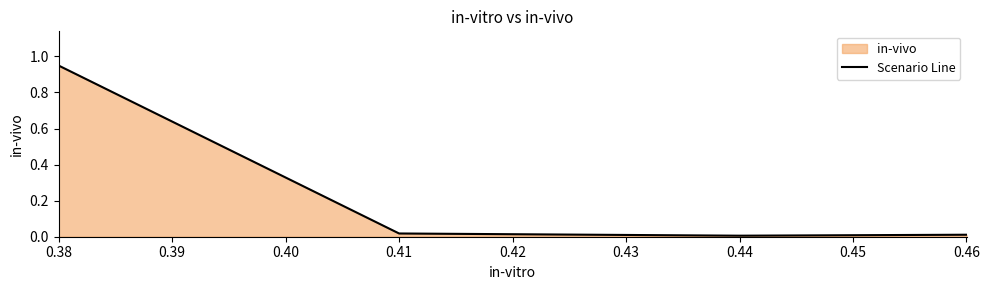

True or false: the data shows 0.0 at 0.46.

False